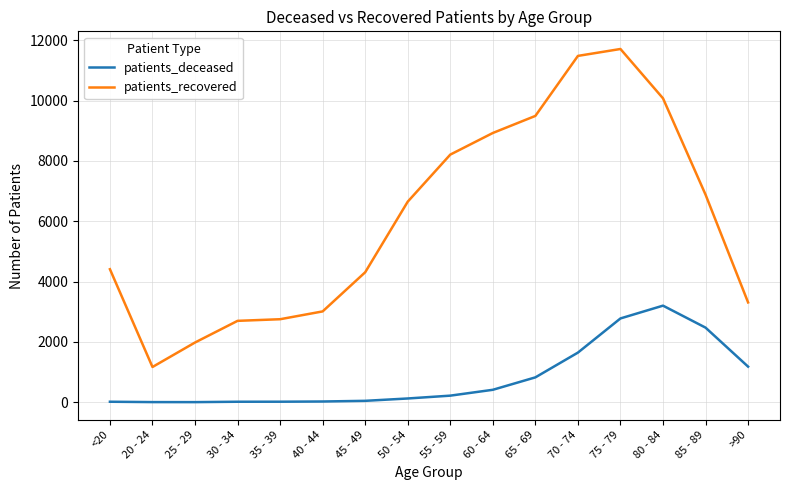

Is the value of patients_recovered at 25 - 29 greater than the value of patients_deceased at 55 - 59?

Yes